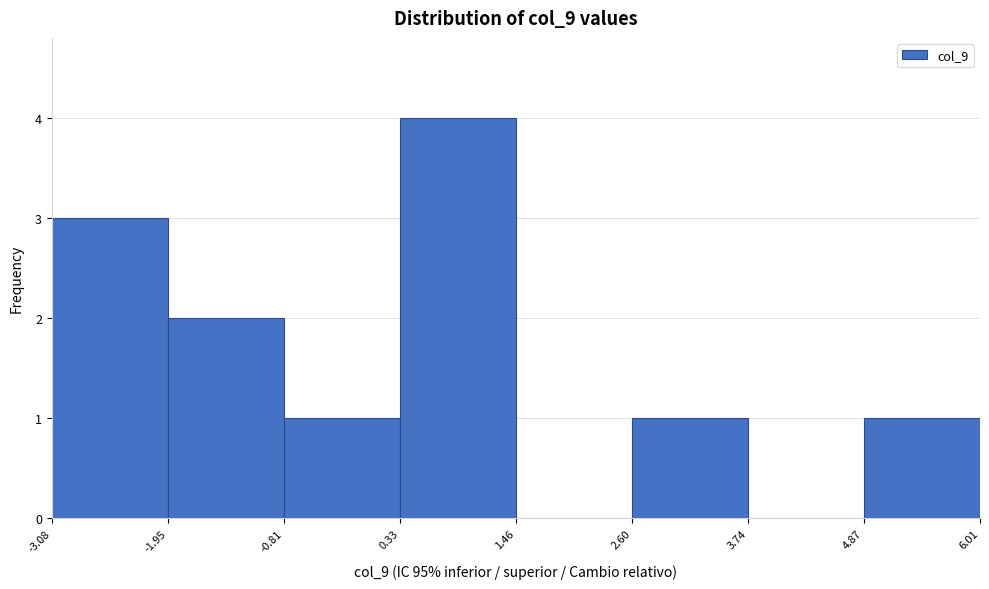

Reading left to right, list every bar in this chart as the range it spans on the x-axis followed by its height. The values are not printed on the chart, so give them approximately, as read against the axis.

-3.08 to -1.95: 3
-1.95 to -0.81: 2
-0.81 to 0.33: 1
0.33 to 1.46: 4
1.46 to 2.60: 0
2.60 to 3.74: 1
3.74 to 4.87: 0
4.87 to 6.01: 1